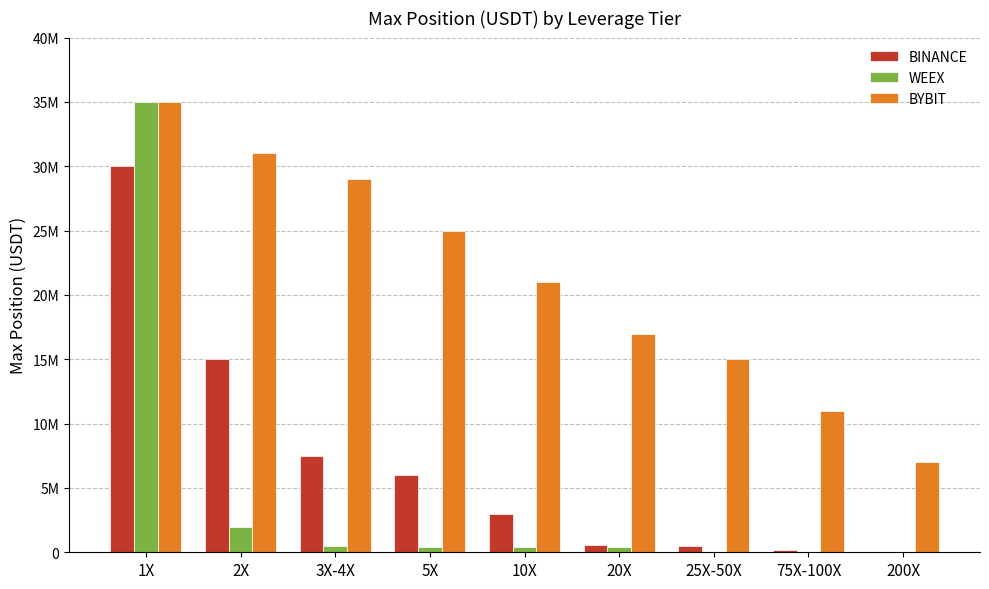

Which series has the largest range (max minus min)?

WEEX